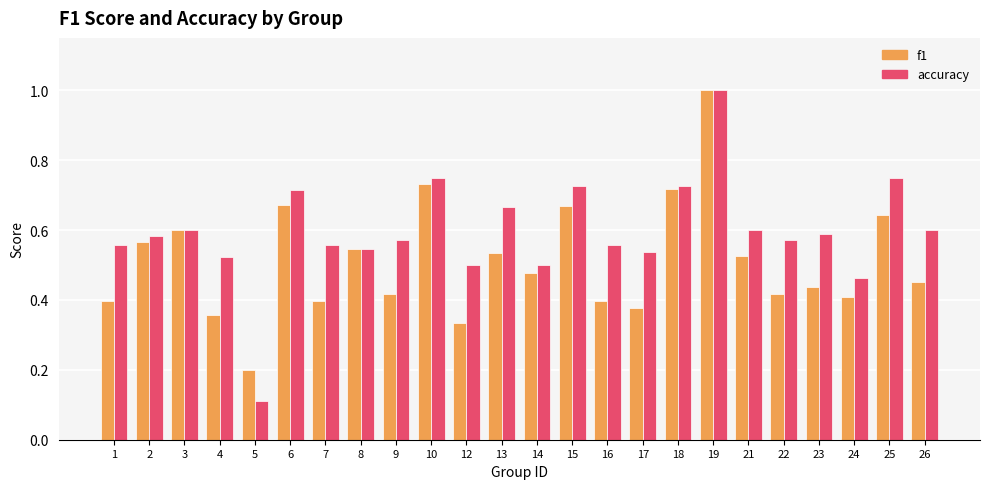

Which series has the largest range (max minus min)?

accuracy